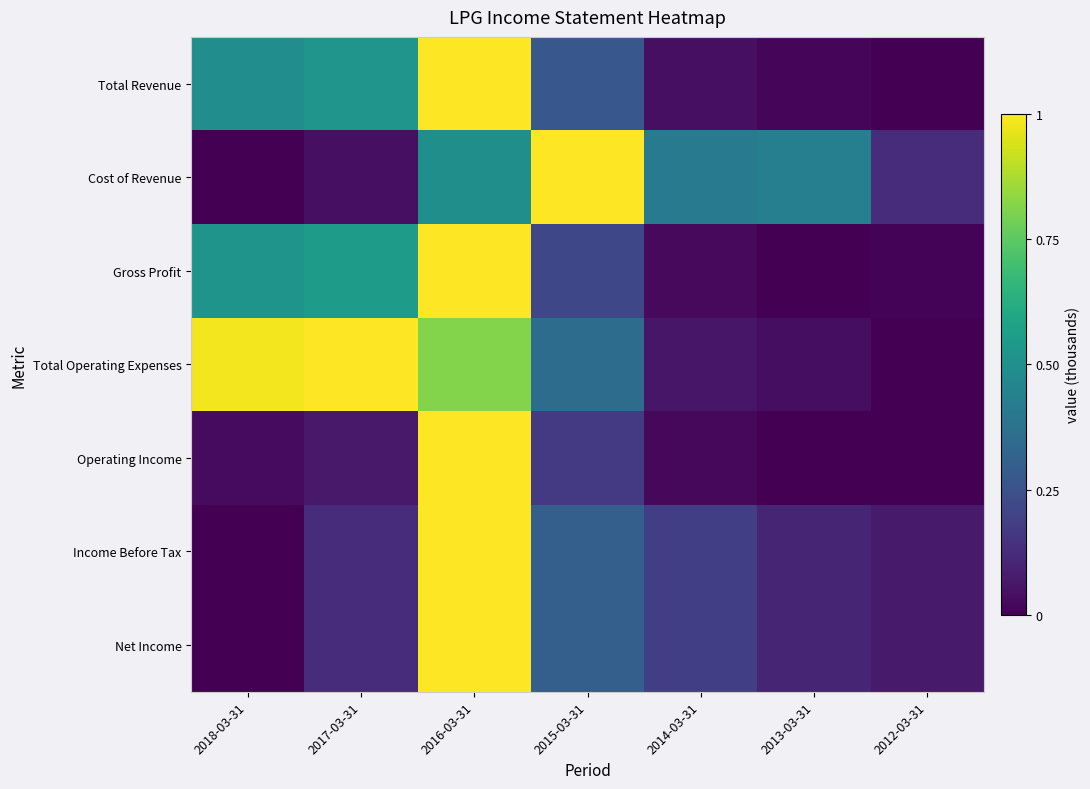

Between 2013-03-31 and 2012-03-31, which is larger?

2013-03-31